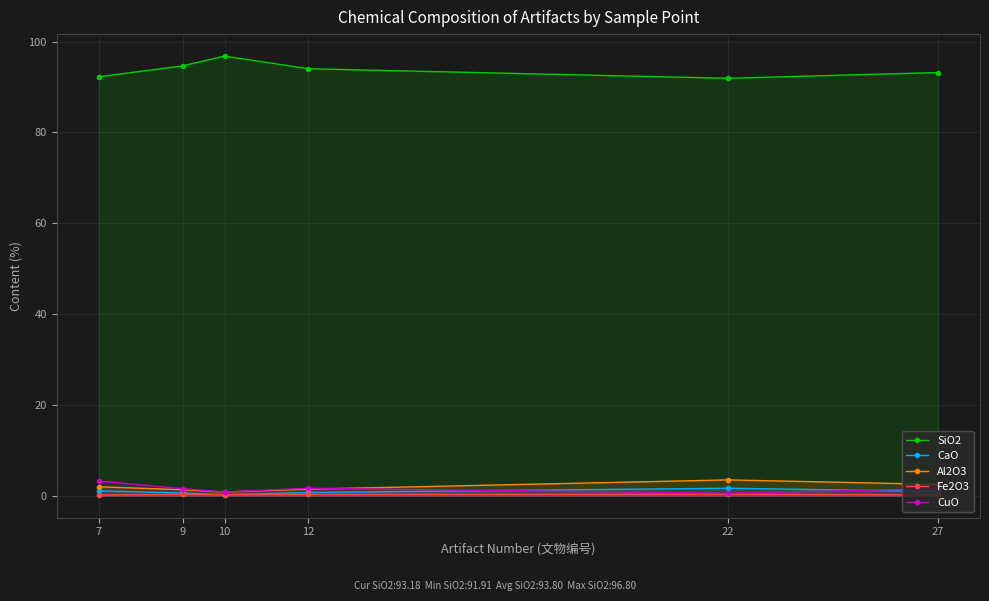

Which series has the largest total across all categories?

SiO2